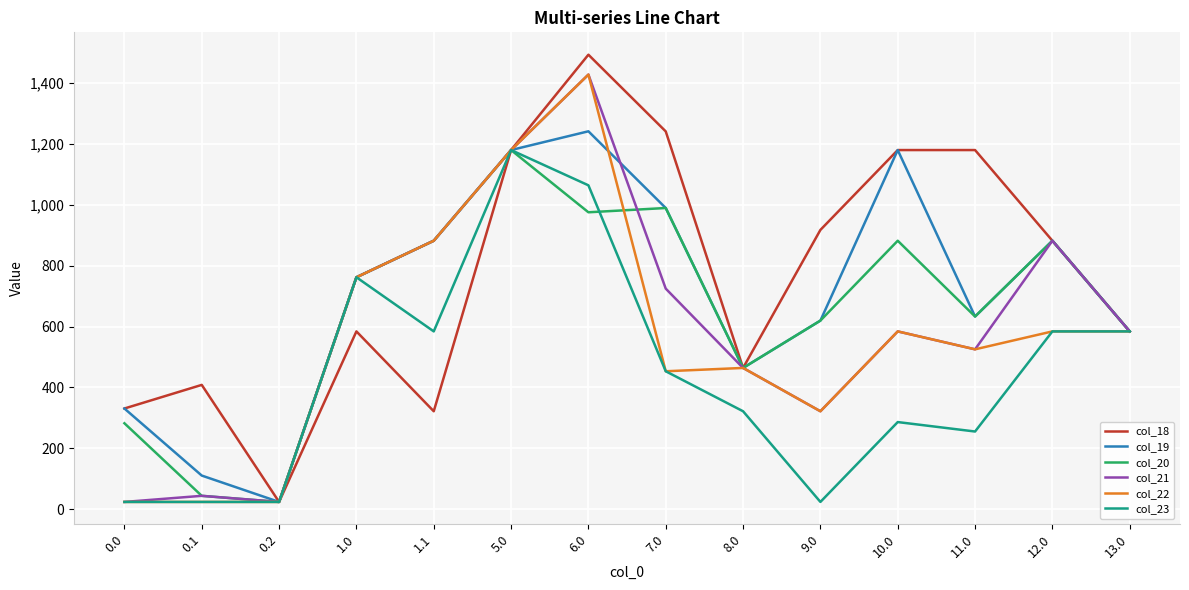

How many lines are shown in the chart?

6